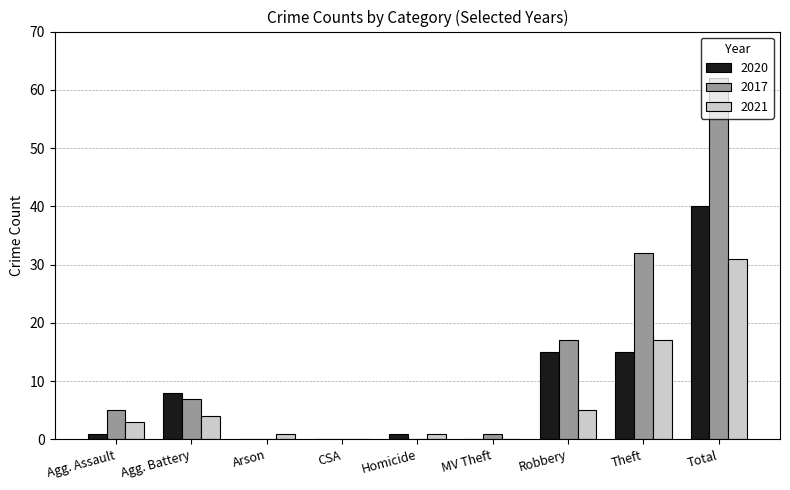

At which category is the sum across all series the highest?

Total